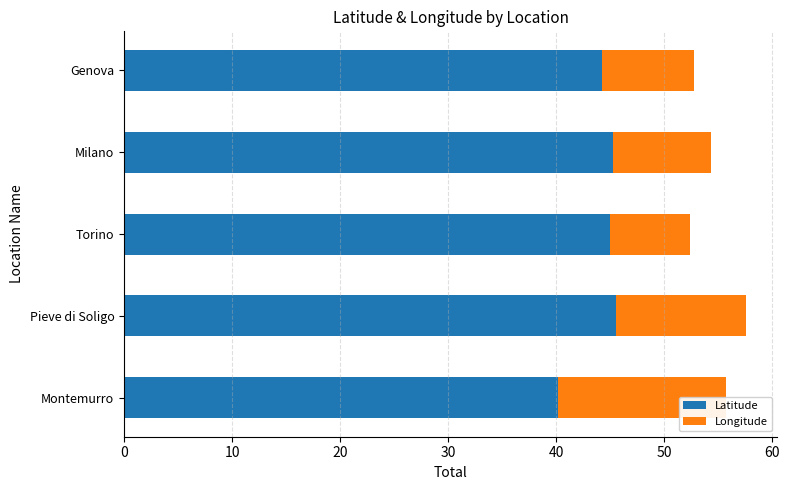

What is the value of the Latitude bar at the 3rd from the left?

45.0